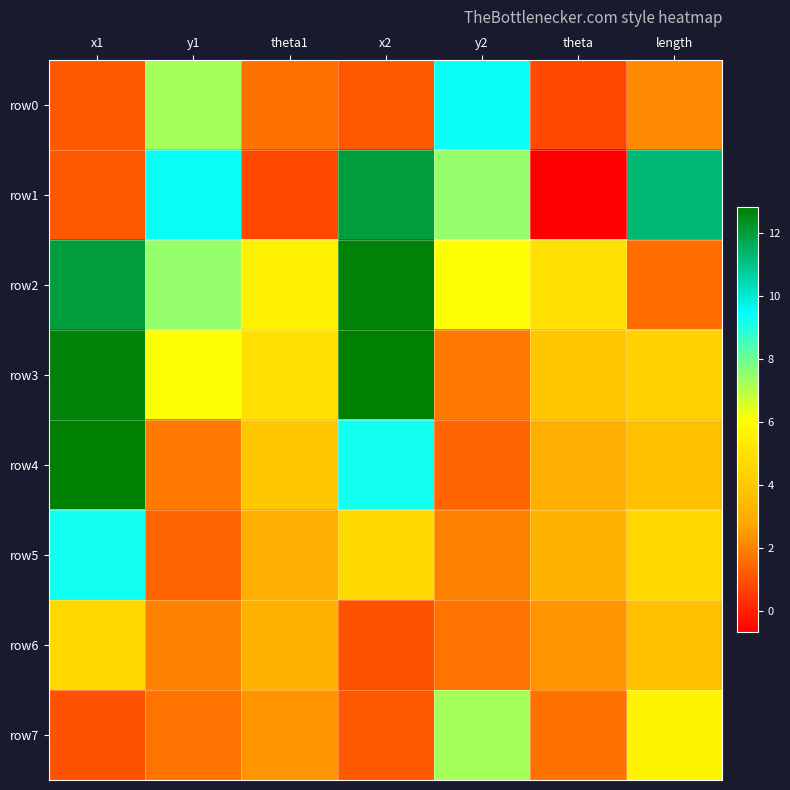

Reading left to right, extract all data points from this chart.

row0: x1=1.1	y1=7.3	theta1=1.6	x2=1.1	y2=9.3	theta=0.8	length=2.1
row1: x1=1.1	y1=9.3	theta1=0.8	x2=12.0	y2=7.5	theta=-0.7	length=11.2
row2: x1=12.0	y1=7.5	theta1=5.6	x2=12.7	y2=6.1	theta=5.0	length=1.6
row3: x1=12.7	y1=6.1	theta1=5.0	x2=12.8	y2=1.8	theta=4.0	length=4.4
row4: x1=12.8	y1=1.8	theta1=4.0	x2=9.2	y2=1.4	theta=3.1	length=3.7
row5: x1=9.2	y1=1.4	theta1=3.1	x2=4.6	y2=2.0	theta=3.2	length=4.6
row6: x1=4.6	y1=2.0	theta1=3.2	x2=1.0	y2=1.7	theta=2.4	length=3.7
row7: x1=1.0	y1=1.7	theta1=2.4	x2=1.1	y2=7.3	theta=1.6	length=5.7